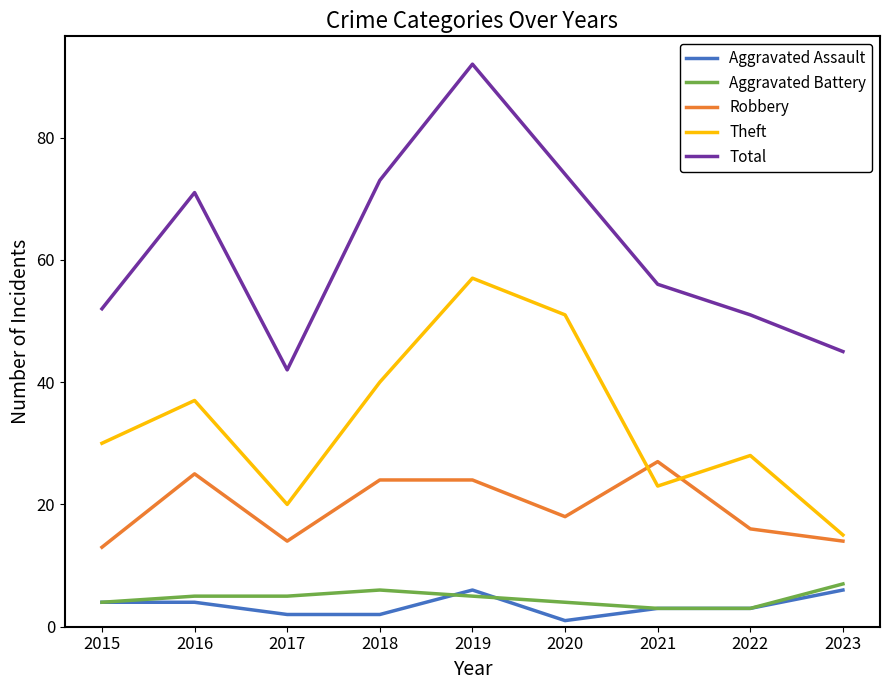

What is the sum of all Total values?

556